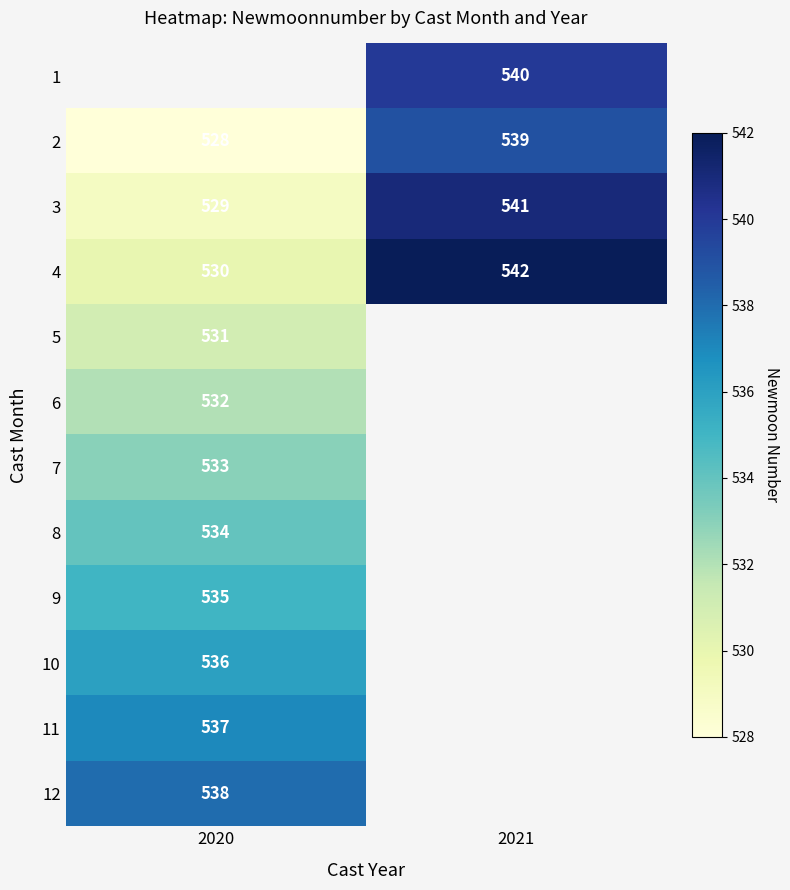

What value does the 4 series have at 2020, to the nearest 5?

530